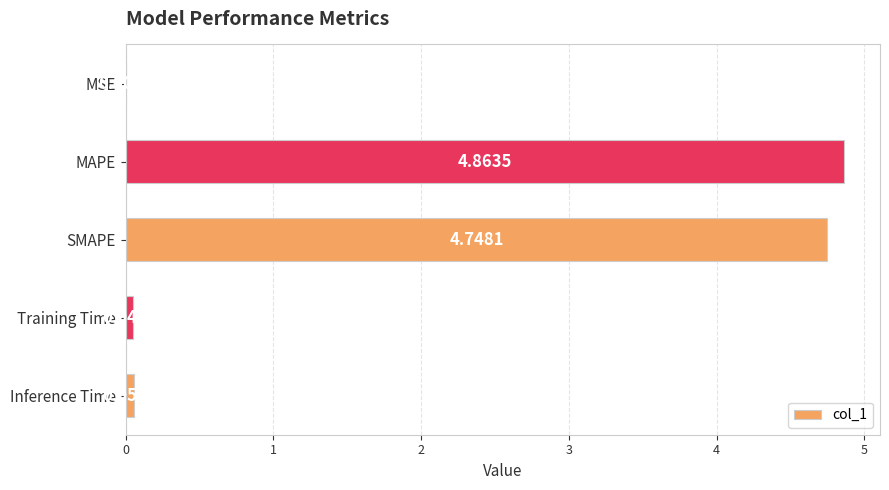

Which has a higher value, SMAPE or Inference Time?

SMAPE